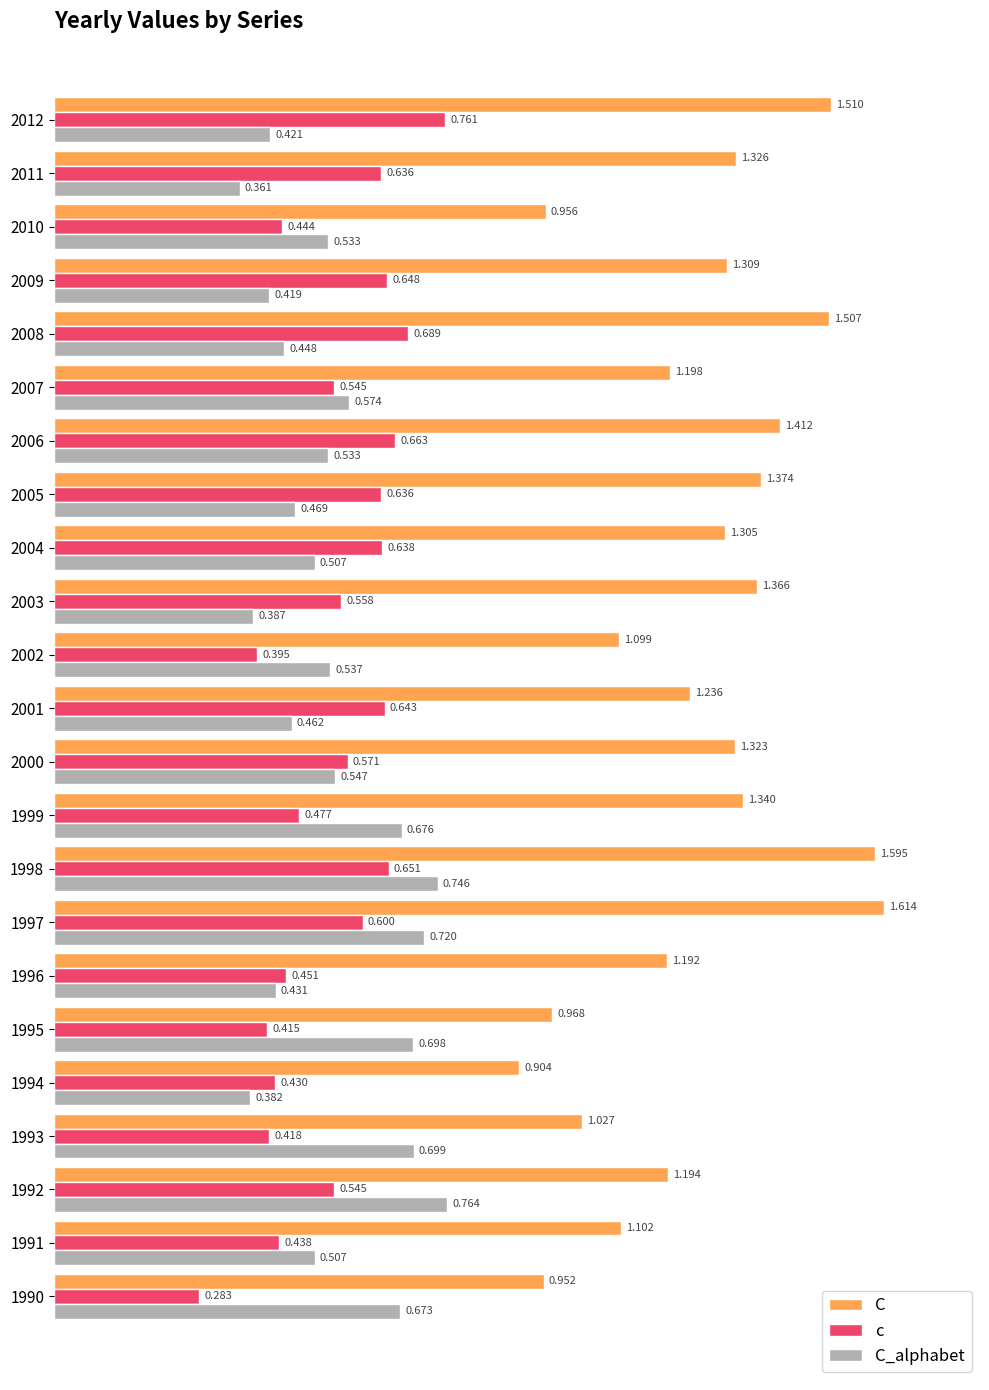

Which series has the largest total across all categories?

C